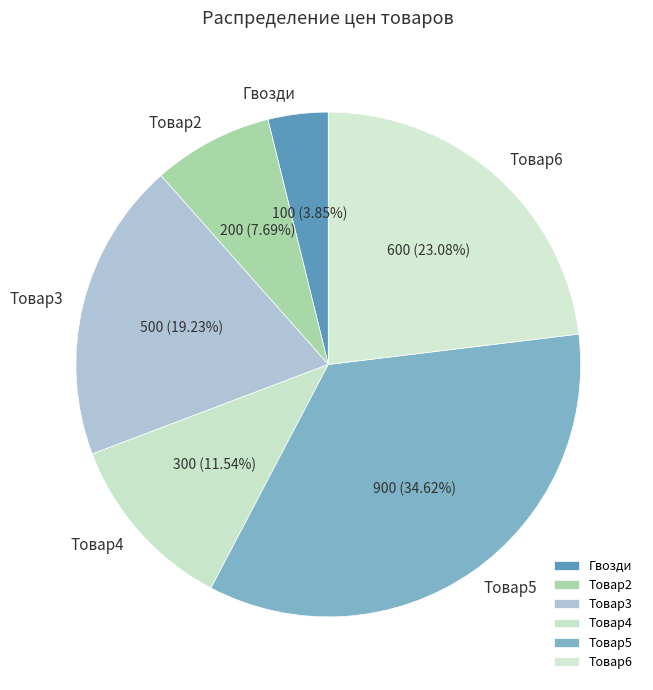

To the nearest percent, what is the average slice percentage?

17%